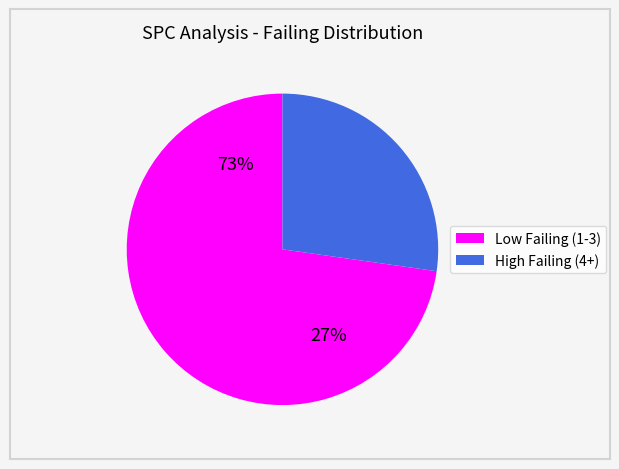

Is it true that 14 is 2% of the pie?

True